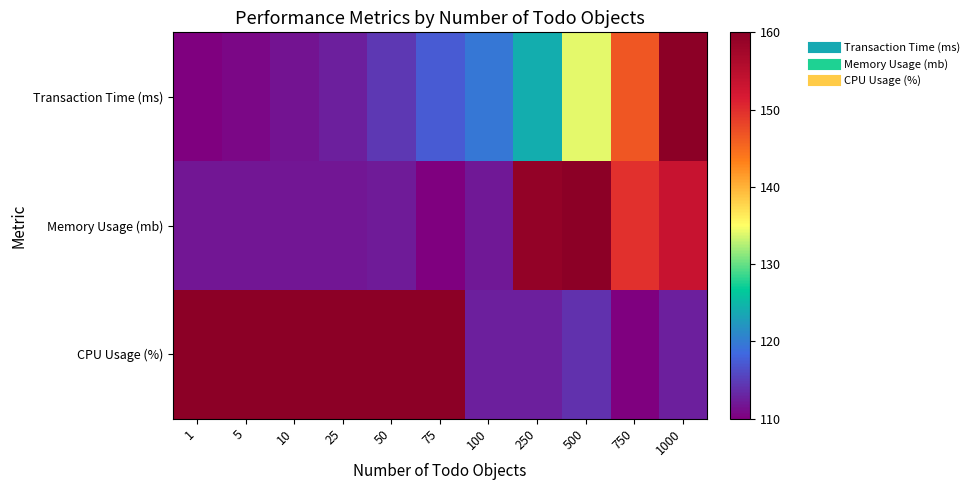

Reading right to left, transcribe all the data shown in this chart.

Transaction Time (ms): 1000=160.0	750=146.6	500=134.2	250=124.1	100=119.7	75=117.3	50=114.6	25=112.6	10=111.6	5=110.8	1=110.0
Memory Usage (mb): 1000=153.5	750=149.8	500=160.0	250=159.1	100=112.1	75=110.0	50=112.2	25=111.9	10=111.9	5=111.8	1=111.8
CPU Usage (%): 1000=112.7	750=110.0	500=113.9	250=112.6	100=112.6	75=160.0	50=160.0	25=160.0	10=160.0	5=160.0	1=160.0